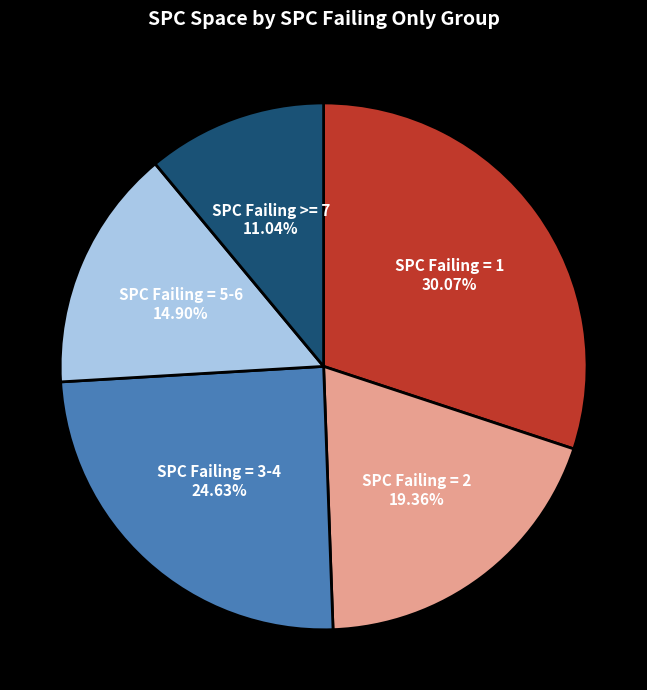

What is the smallest slice in the pie chart?

SPC Failing >= 7